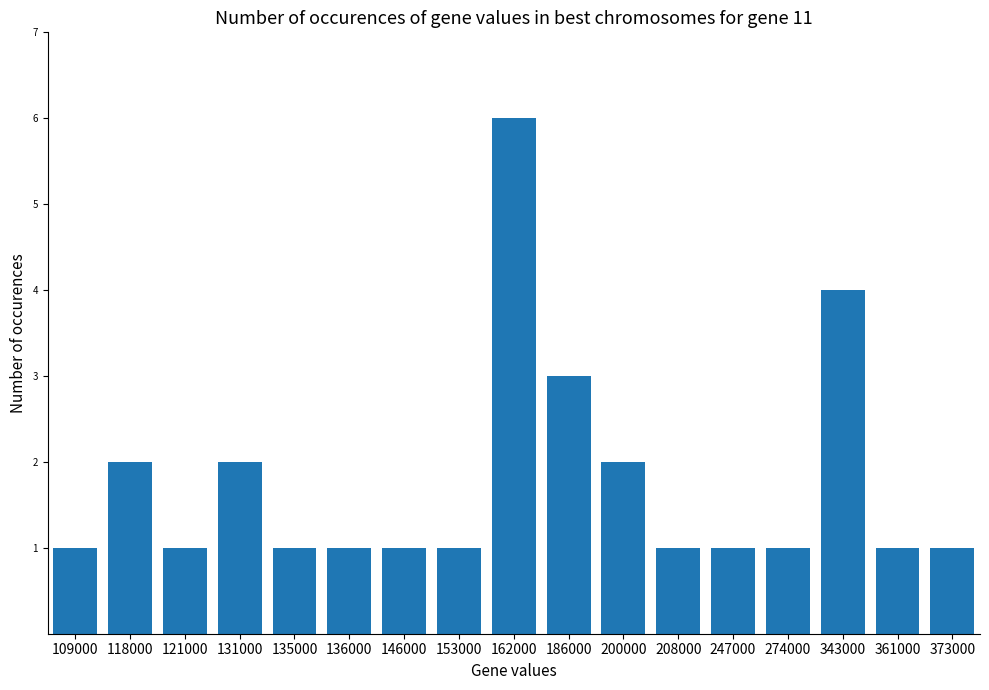

What is the difference between the second highest and second lowest values?

3